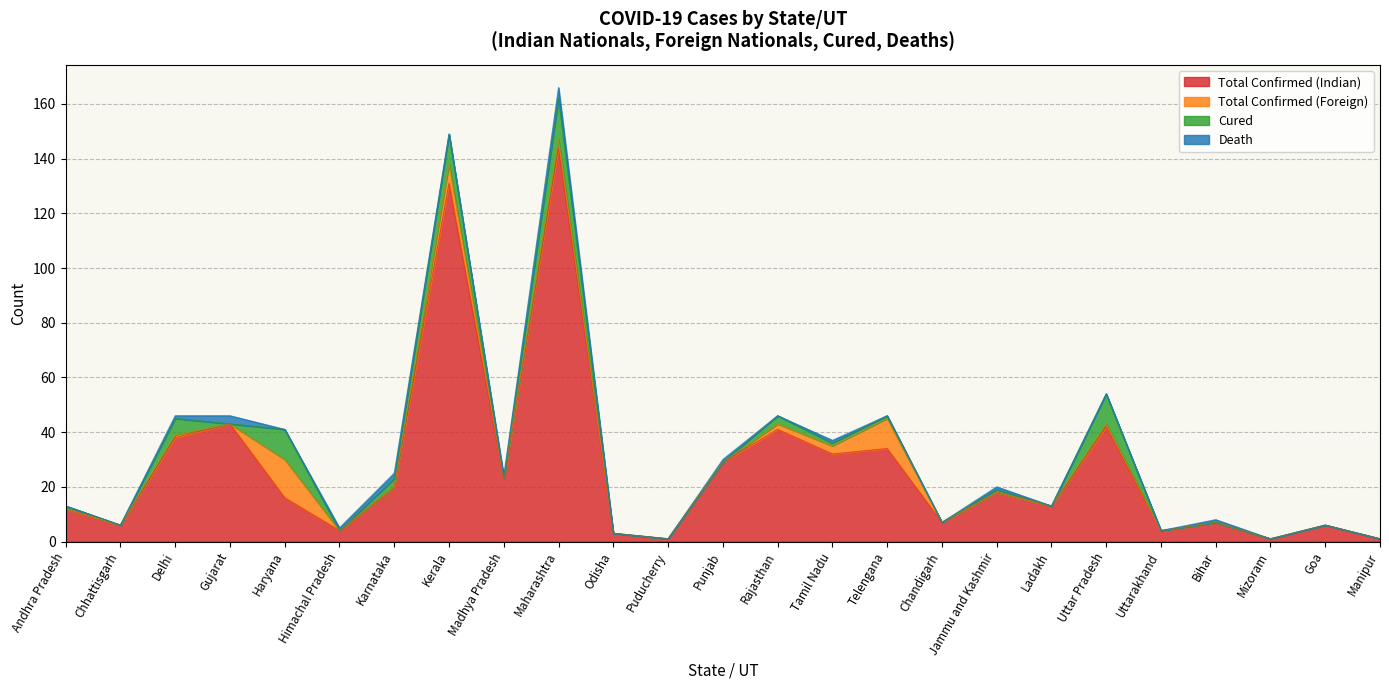

What is the label of the 24th point from the left?

Goa